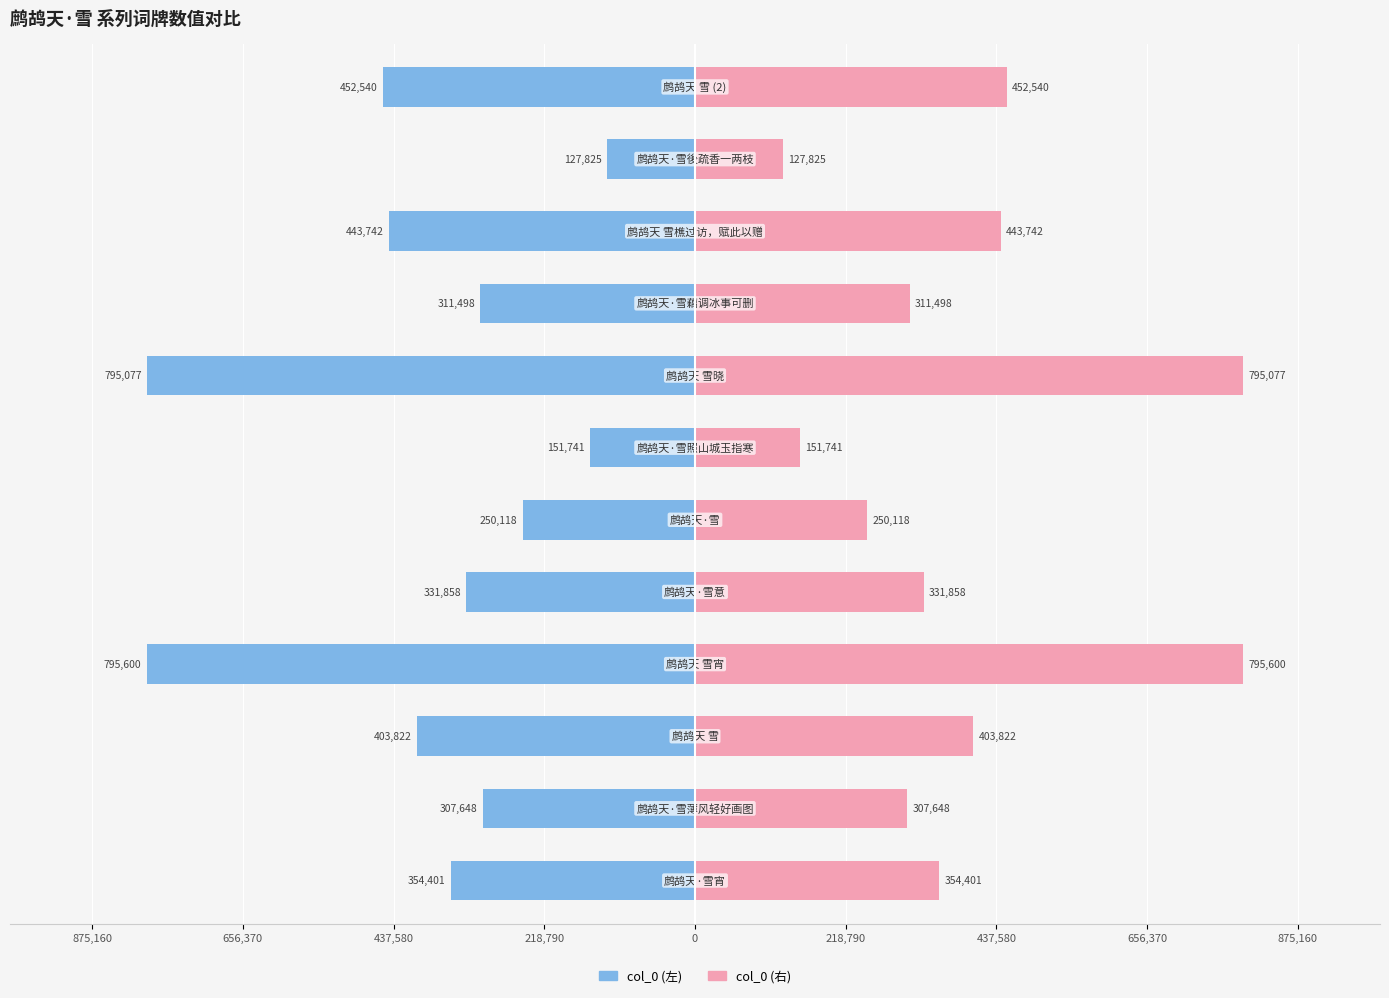

What is the minimum value for col_0 (左)?

-795600